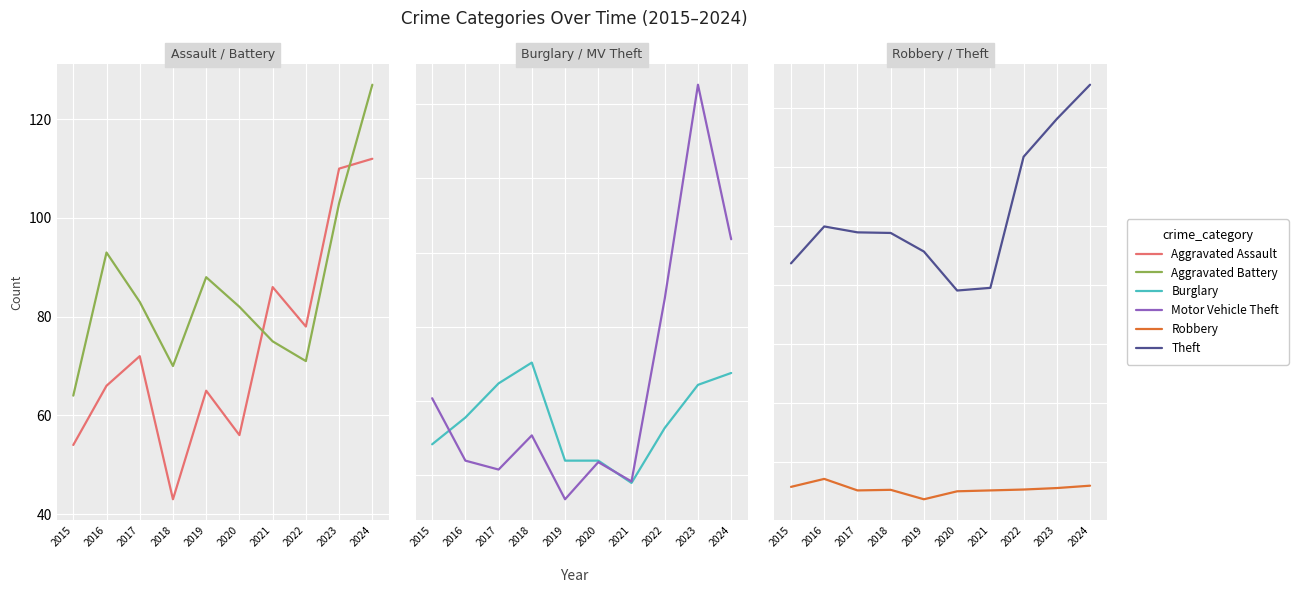

True or false: Theft and Robbery intersect in this chart.

False